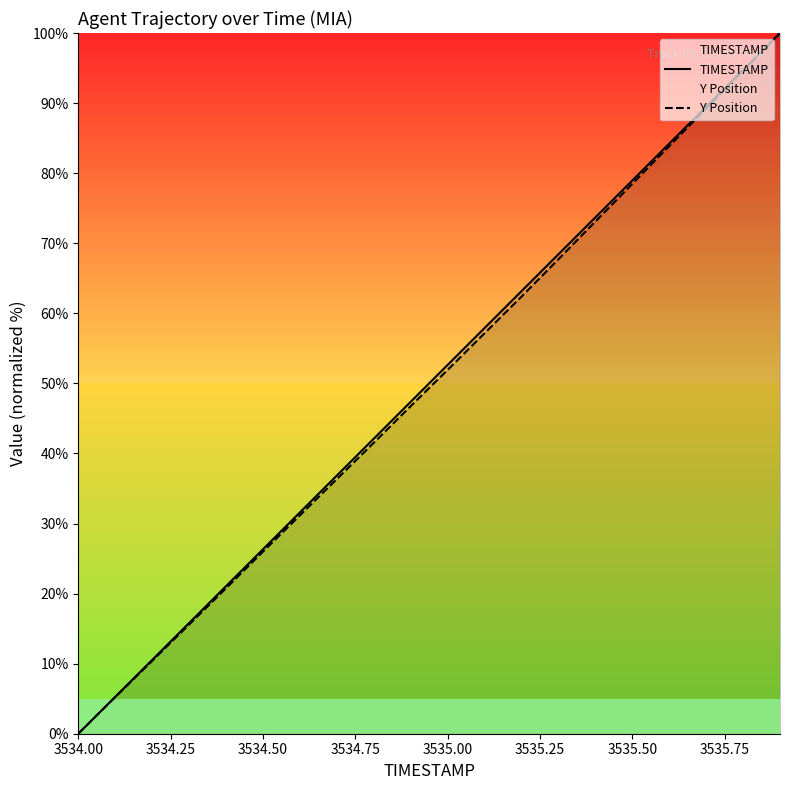

True or false: Y Position has more than 0 points higher than both neighbors.

False